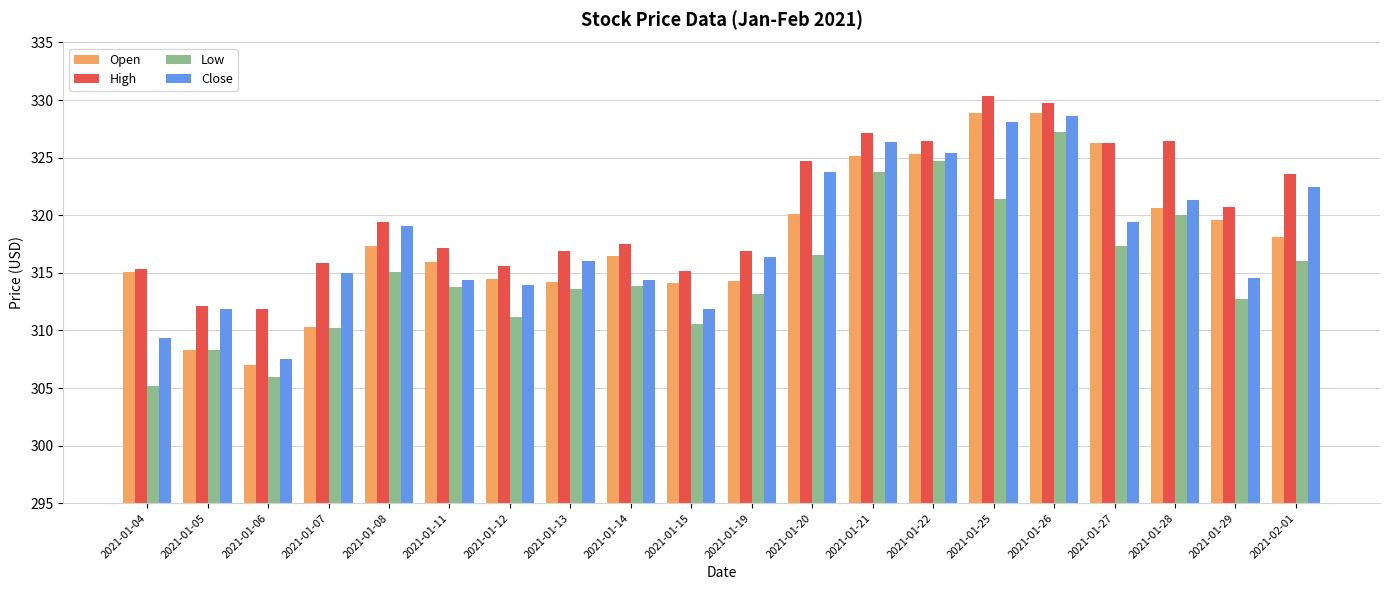

What are all the series names shown in the legend?

Open, High, Low, Close